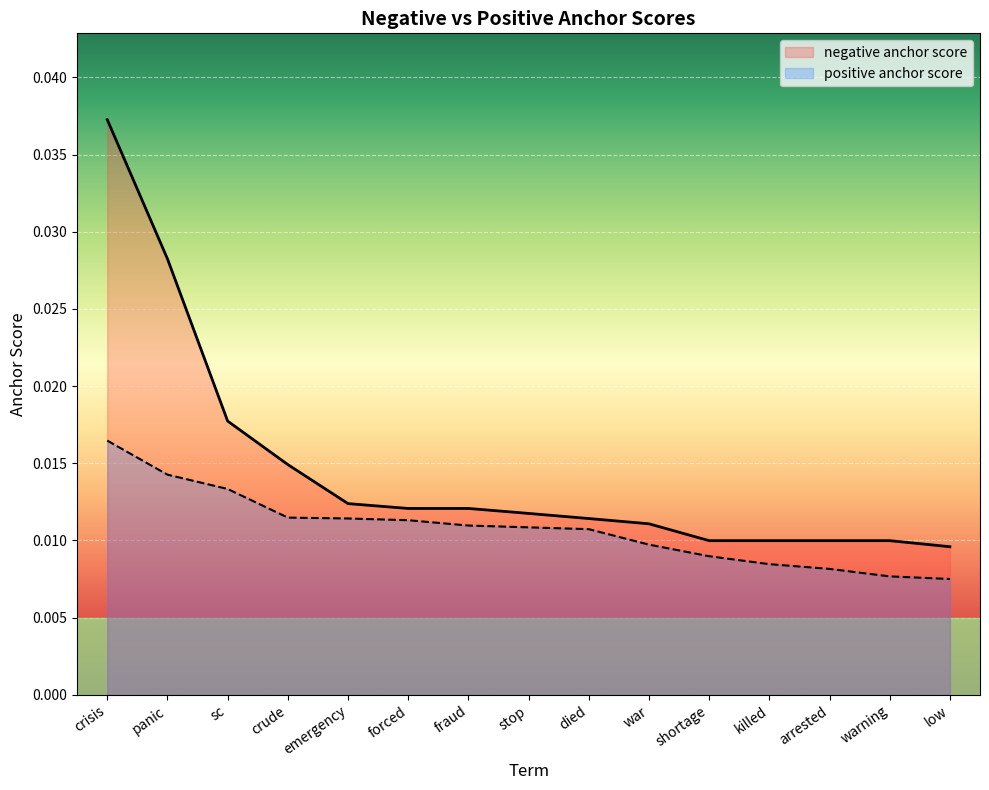

Rank the categories by negative anchor score value from lowest to highest.

low, shortage, killed, arrested, warning, war, died, stop, forced, fraud, emergency, crude, sc, panic, crisis